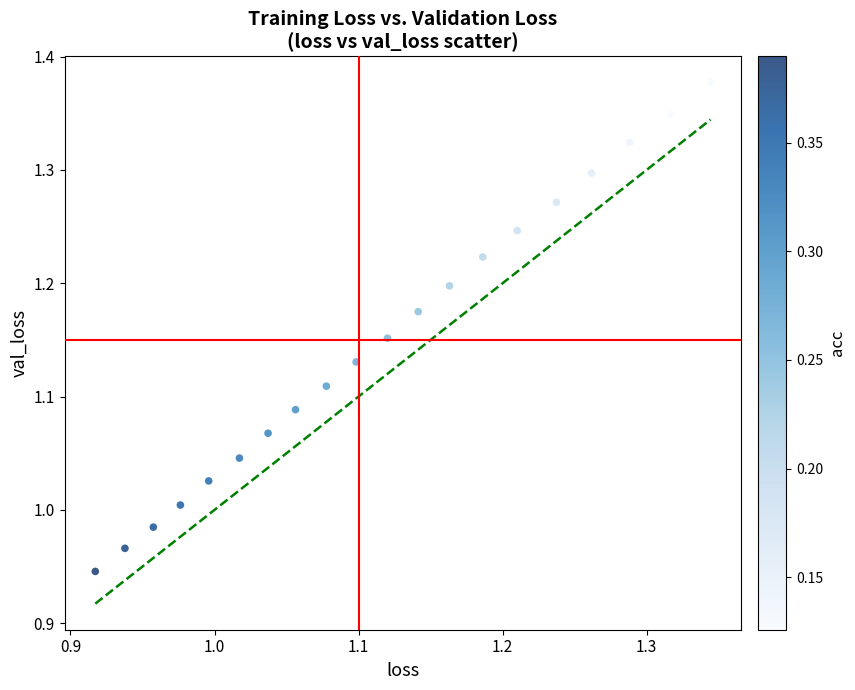

What is the range of Y values (max minus min)?

0.4